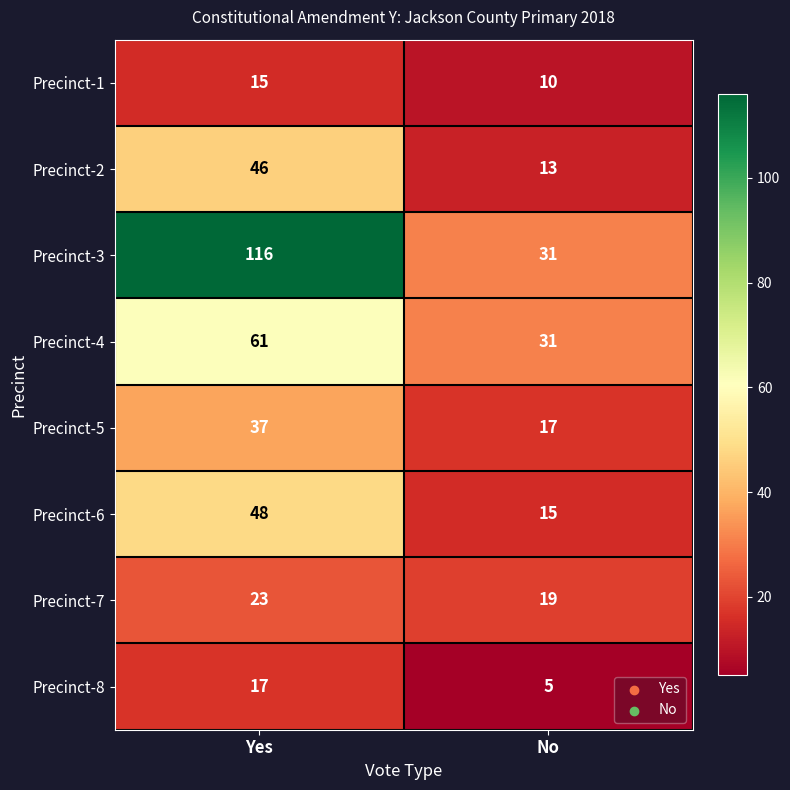

Which series has the largest range (max minus min)?

Precinct-3